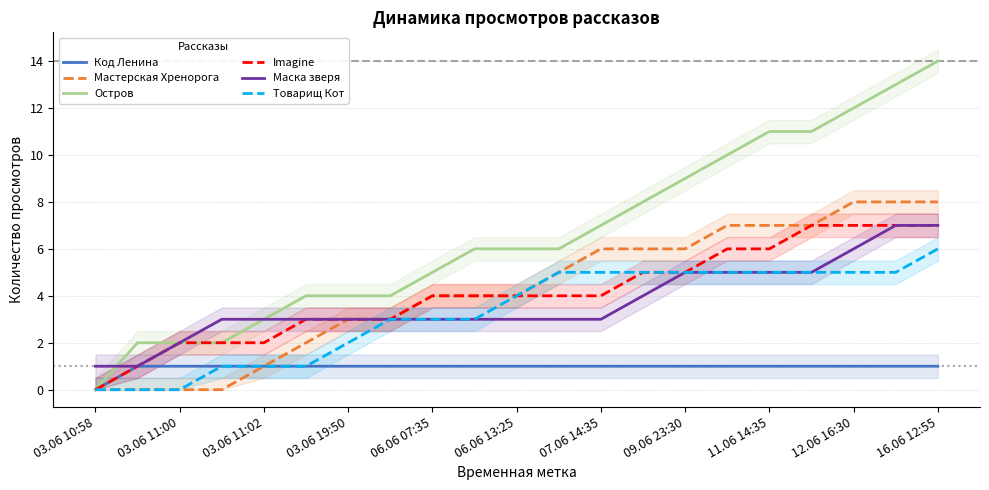

Reading left to right, transcribe all the data shown in this chart.

Код Ленина: 0	1	1	1	1	1	1	1	1	1	1	1	1	1	1	1	1	1	1	1	1
Мастерская Хренорога: 0	0	0	0	1	2	3	3	4	4	4	5	6	6	6	7	7	7	8	8	8
Остров: 0	2	2	2	3	4	4	4	5	6	6	6	7	8	9	10	11	11	12	13	14
Imagine: 0	1	2	2	2	3	3	3	4	4	4	4	4	5	5	6	6	7	7	7	7
Маска зверя: 1	1	2	3	3	3	3	3	3	3	3	3	3	4	5	5	5	5	6	7	7
Товарищ Кот: 0	0	0	1	1	1	2	3	3	3	4	5	5	5	5	5	5	5	5	5	6